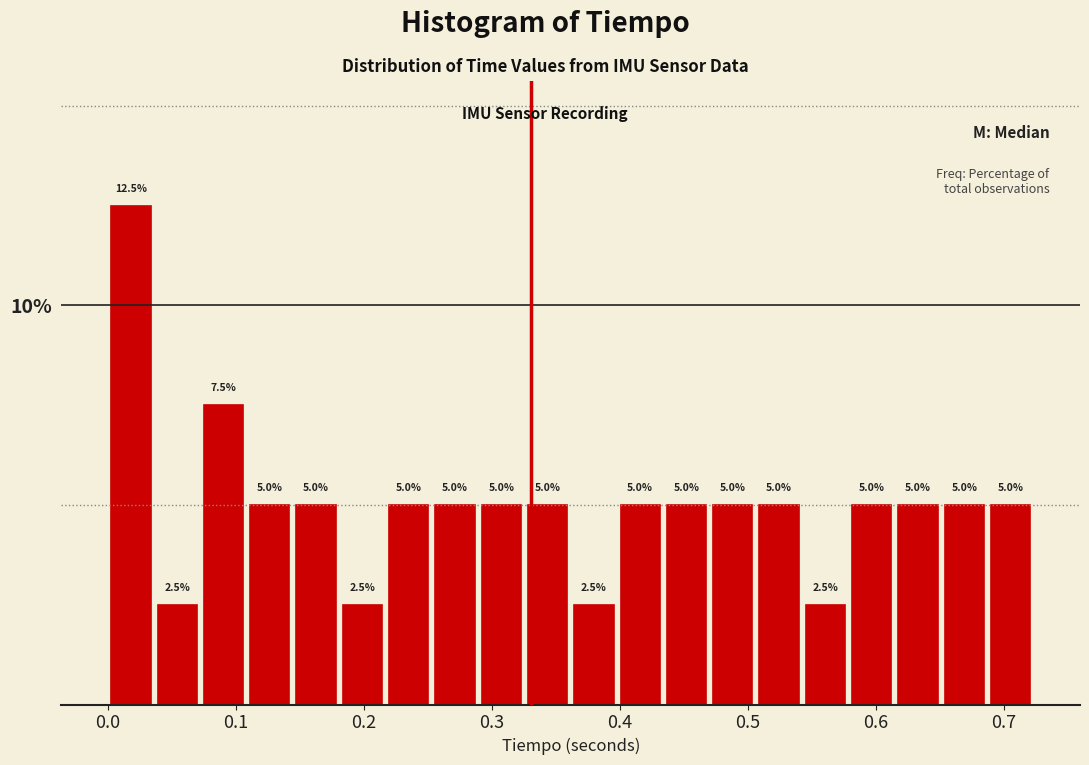

Around what value on the x-axis is the tallest bar? Give the approximate position of its centre, as read against the axis.

0.02